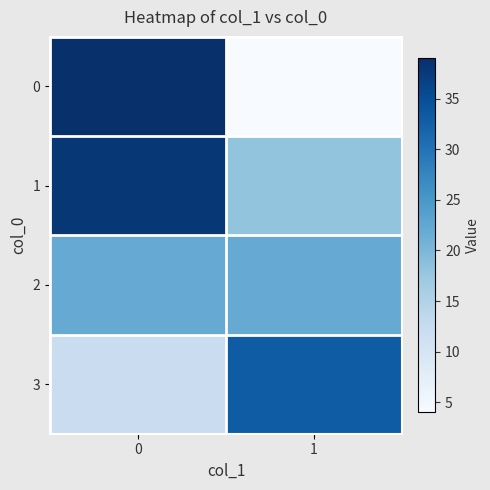

What is the total value across all series at 0?

111